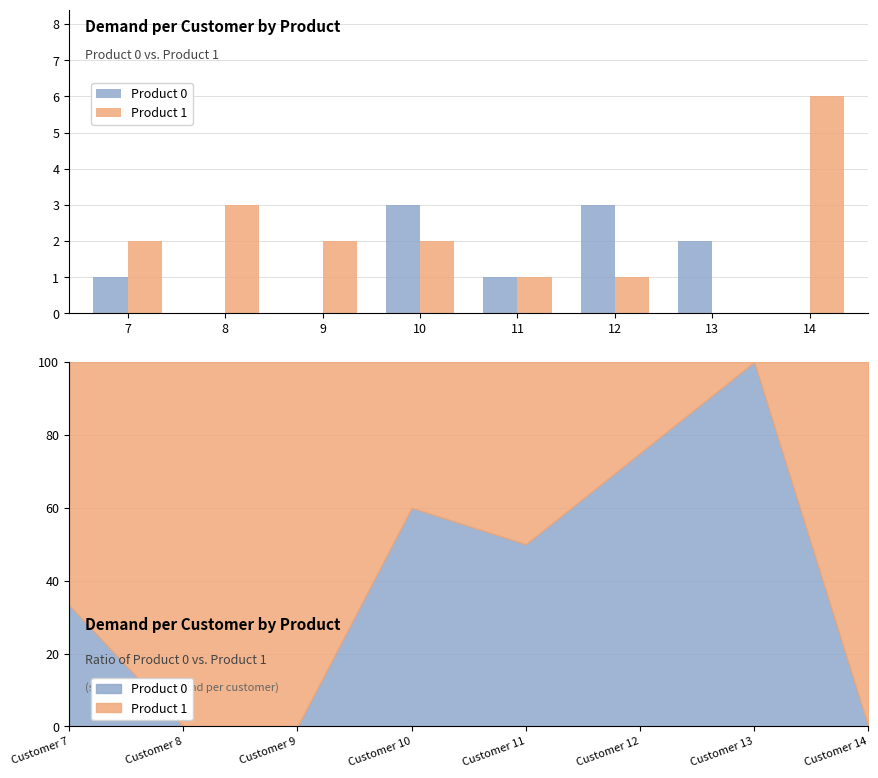

What is the average value of the Product 0 series?

1